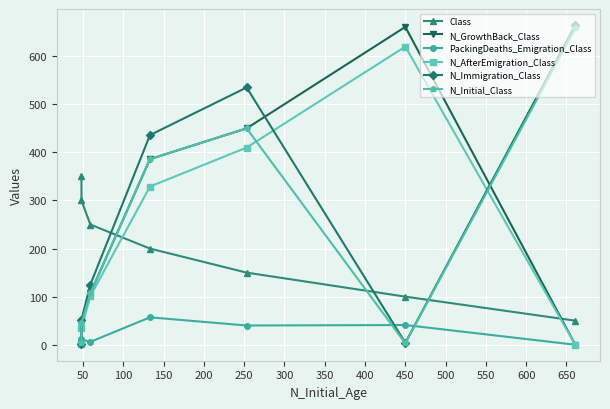

How many intersections are there between PackingDeaths_Emigration_Class and N_AfterEmigration_Class?

1